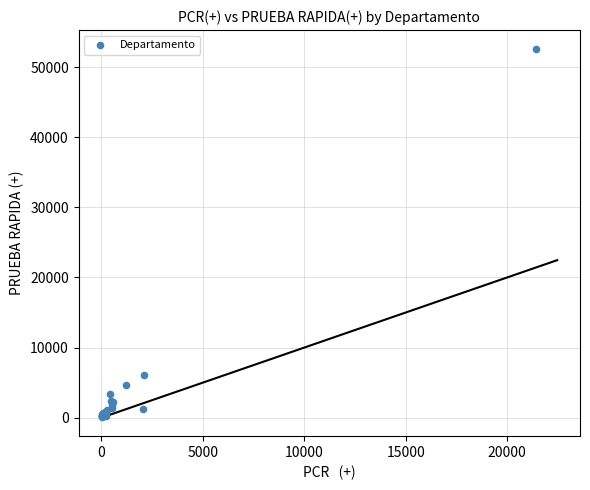

What Y value in the scatter plot is closest to 26375?

6029